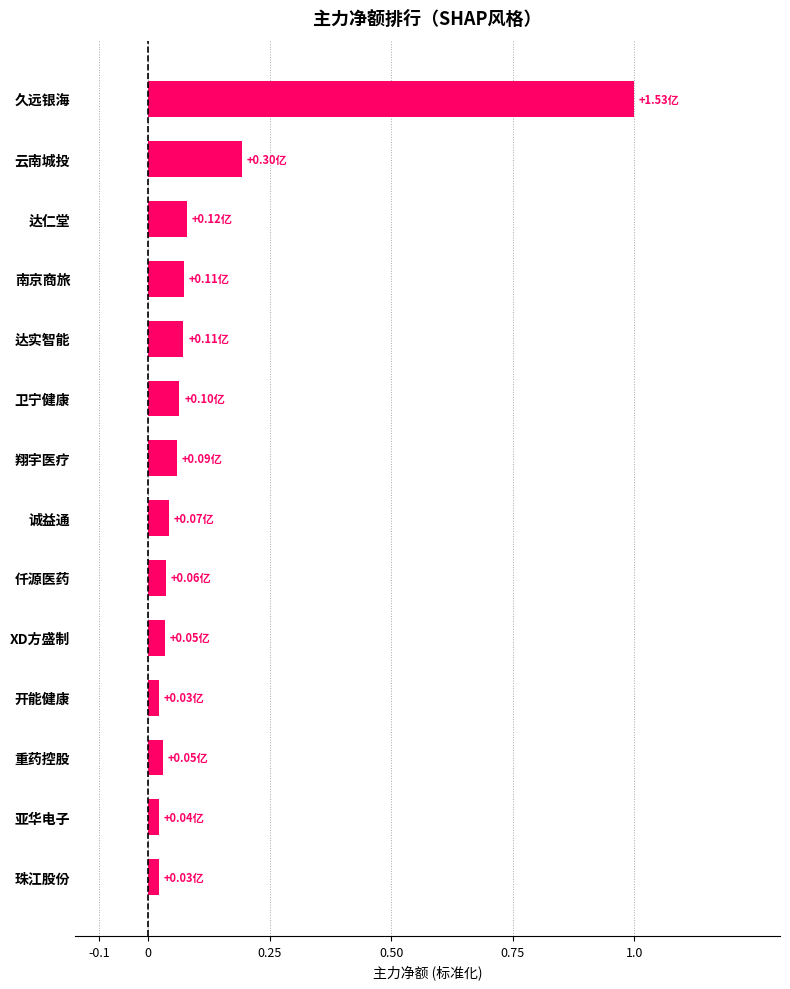

Are the bars grouped side by side (vs. stacked)?

No